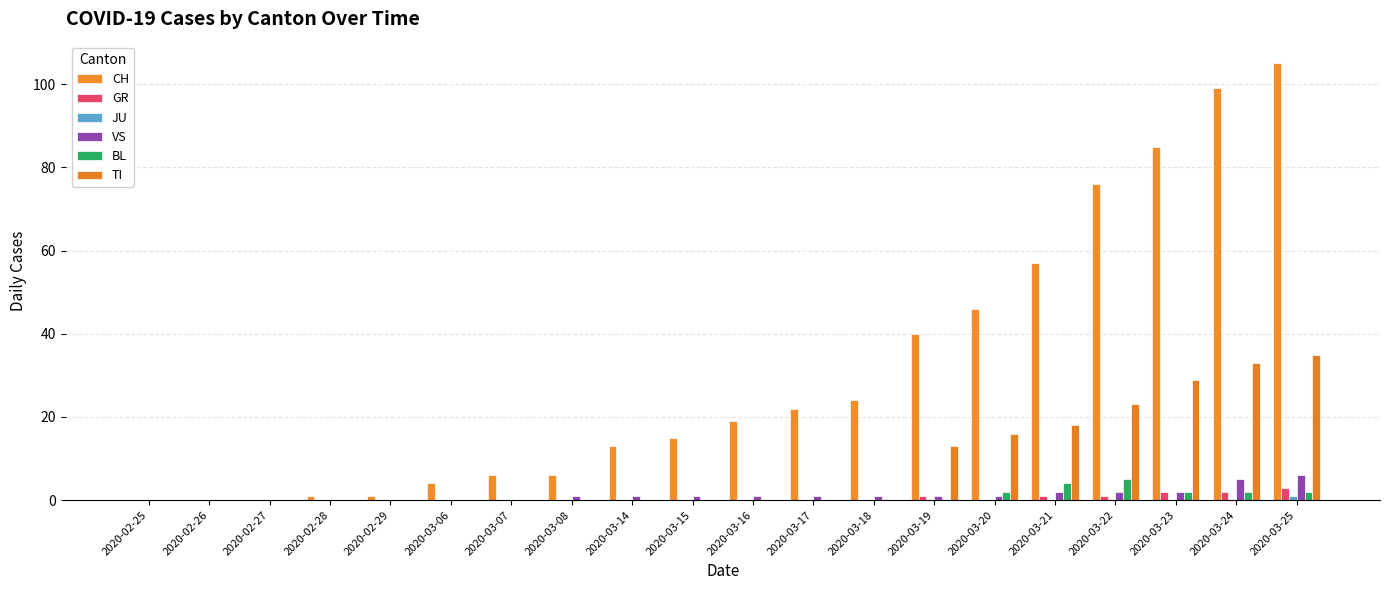

What is the maximum value for JU?

1